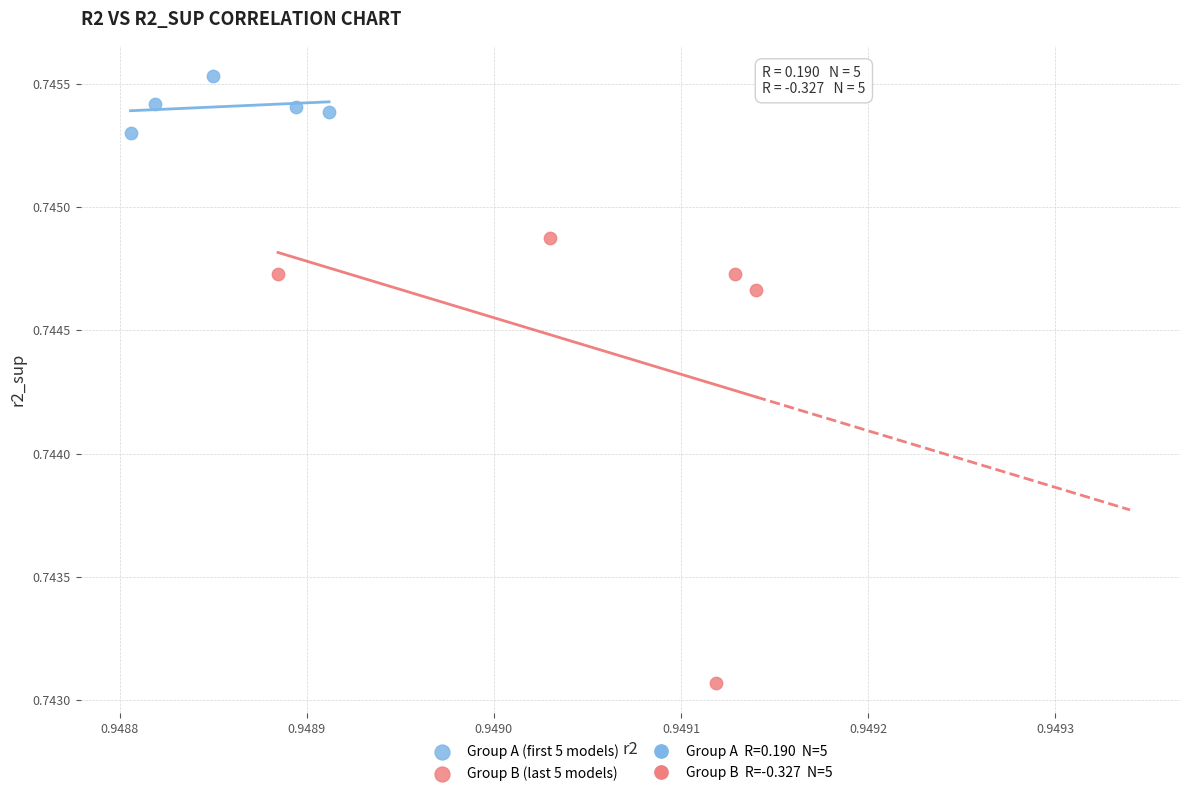

Which series reaches the minimum Y coordinate?

Group B (last 5 models)